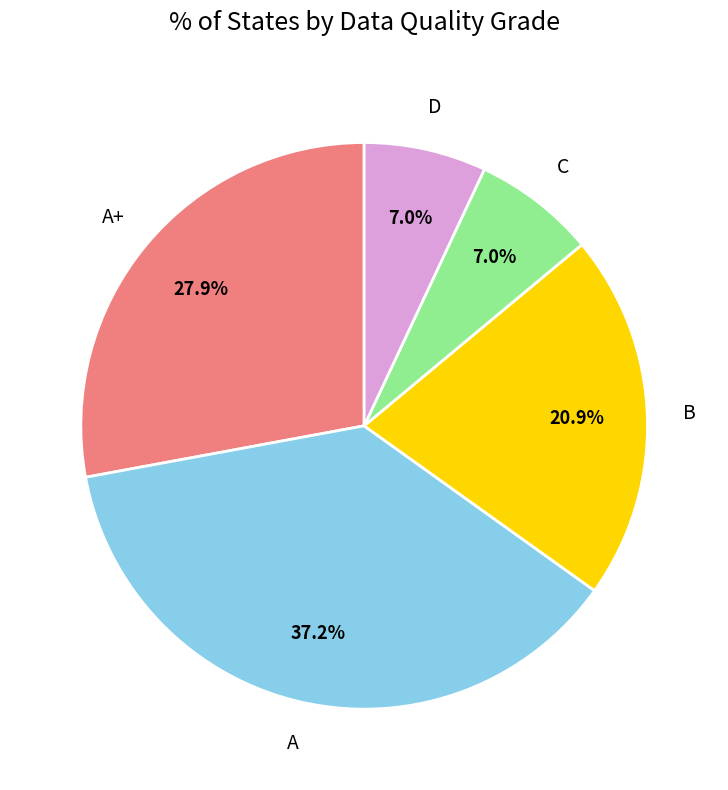

What is the total percentage of A+ and C?

34.9%